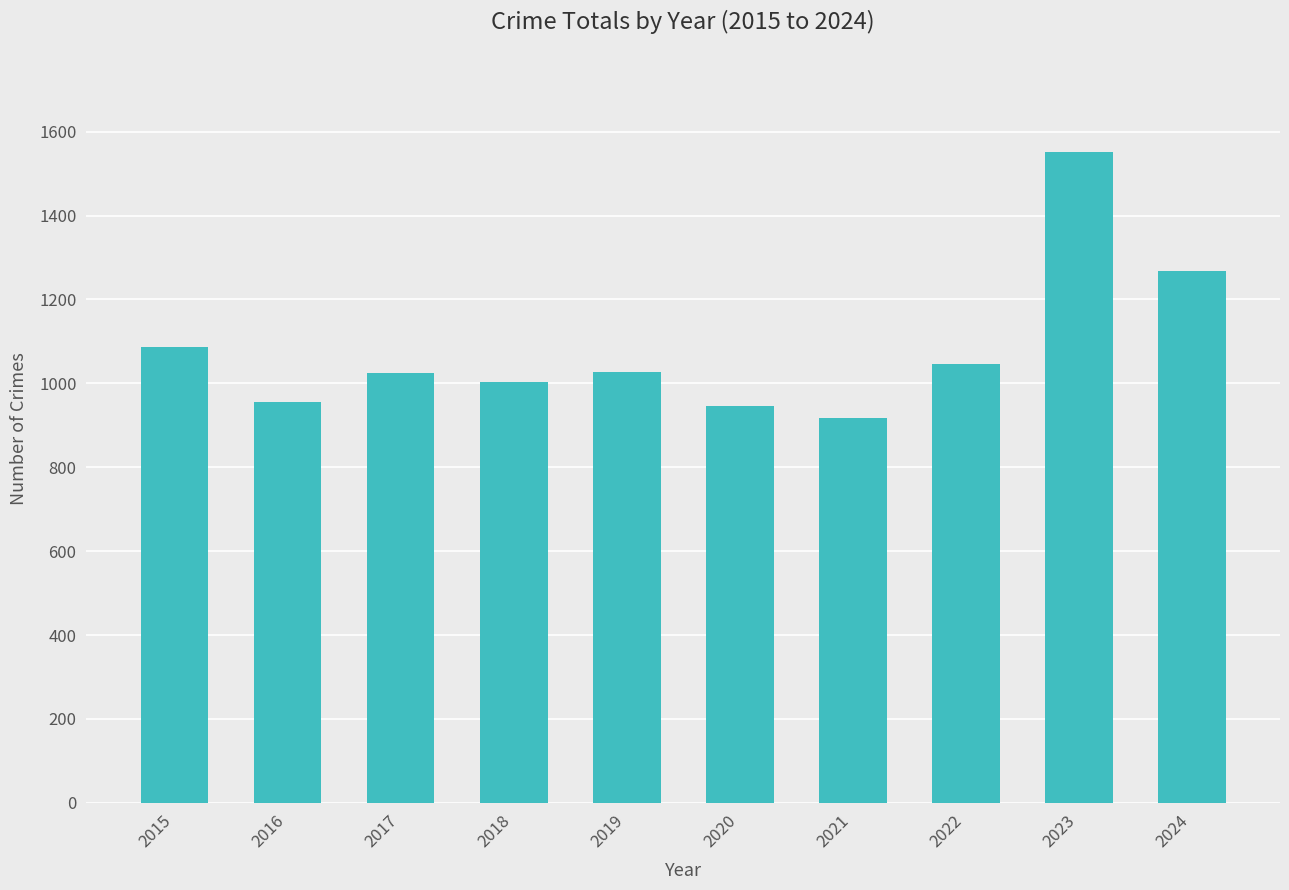

What is the sum of all values?

10829